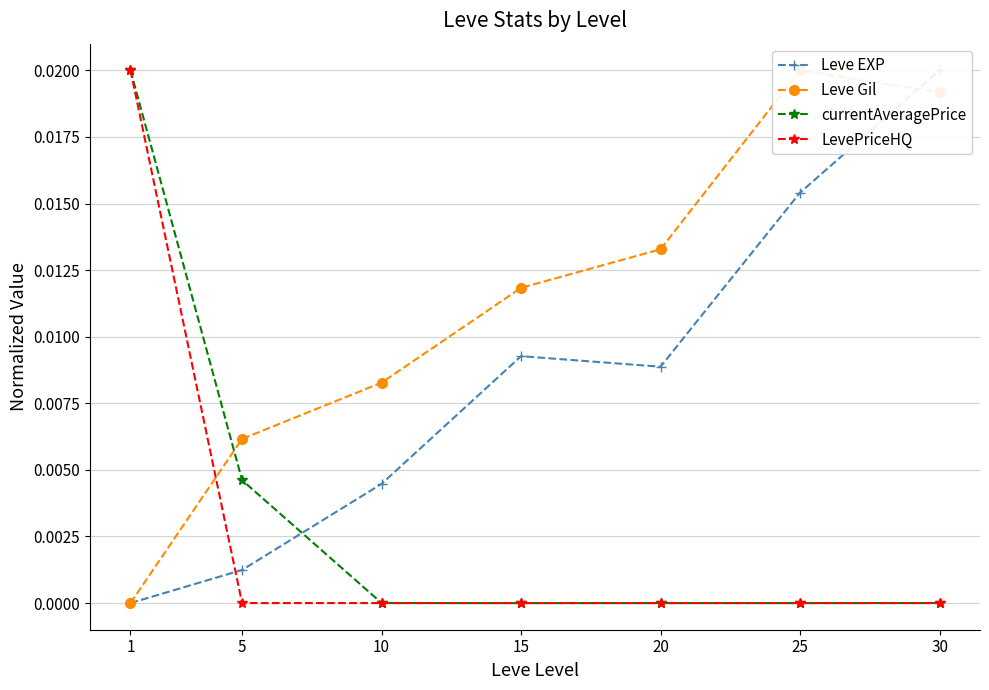

At which label is Leve EXP closest to 0?

1